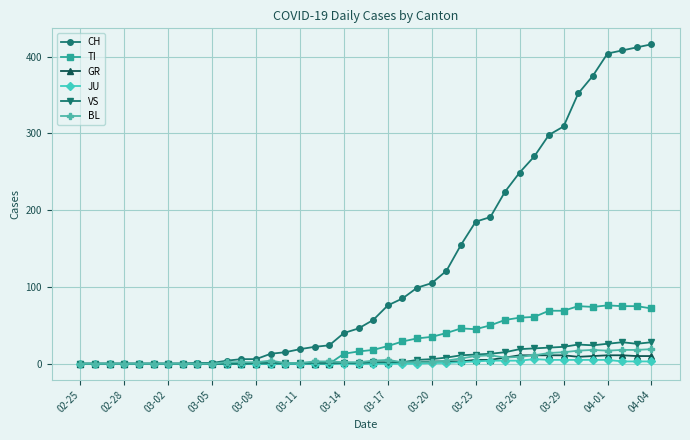

Which series has the largest range (max minus min)?

CH